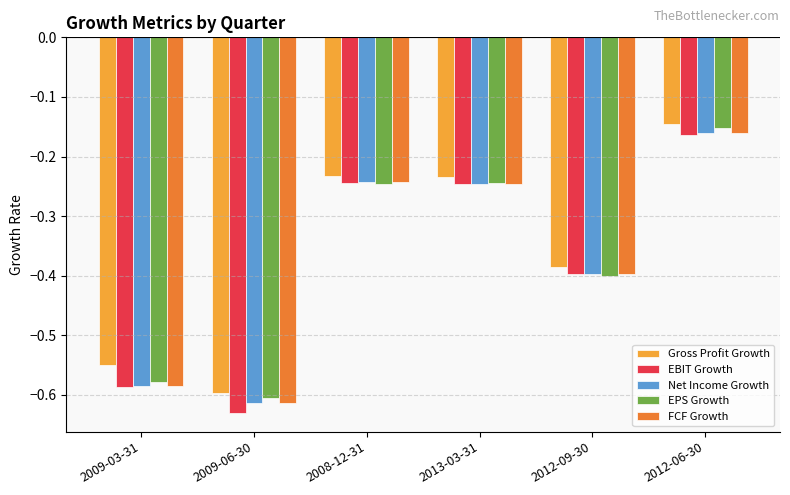

Is the value of Net Income Growth at 2009-06-30 greater than the value of FCF Growth at 2012-09-30?

No